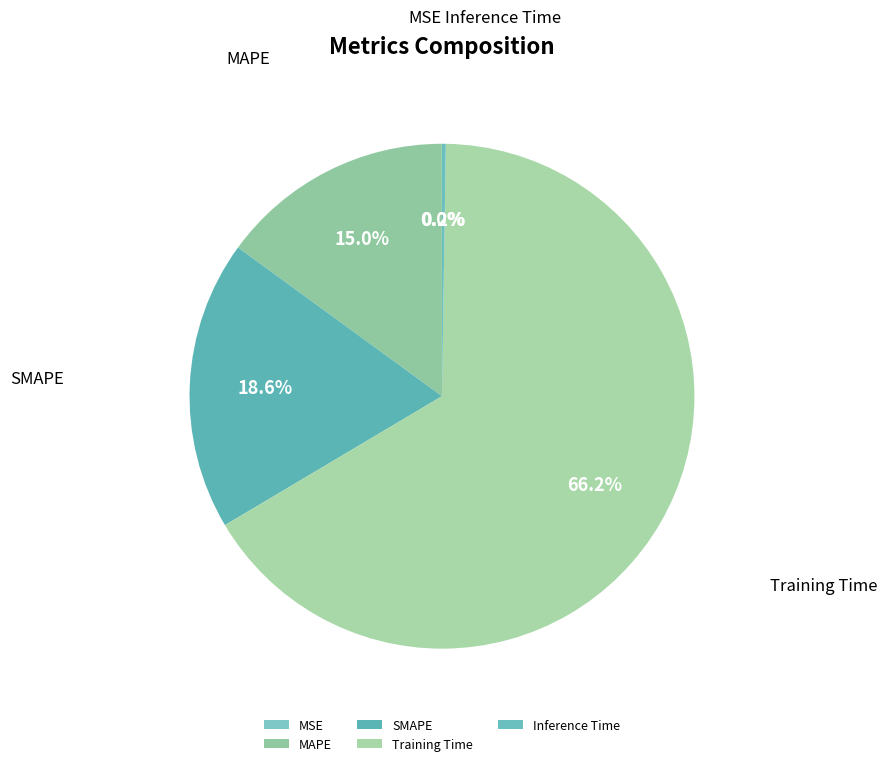

What is the largest slice in the pie chart?

Training Time